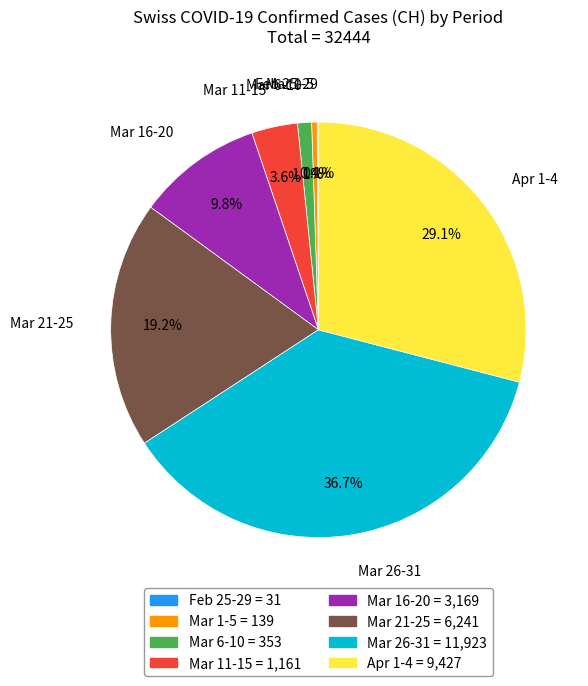

Is there a majority slice in this chart?

No